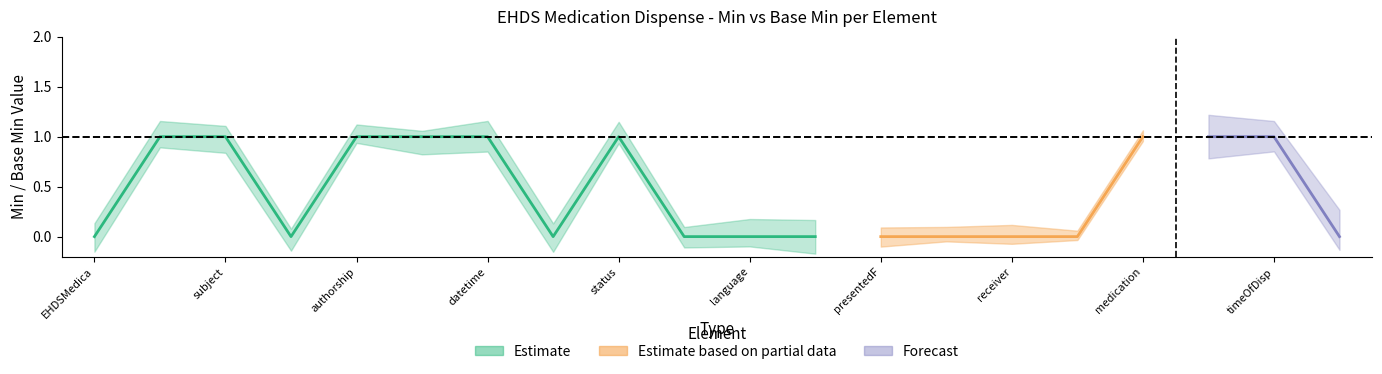

True or false: Min (lower bound) and Base Min (upper bound) cross at least once.

False